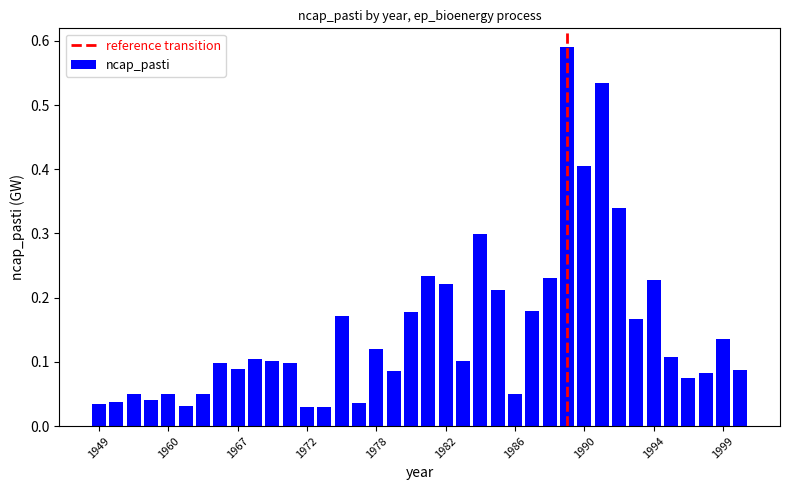

What is the sum of all values?

5.7